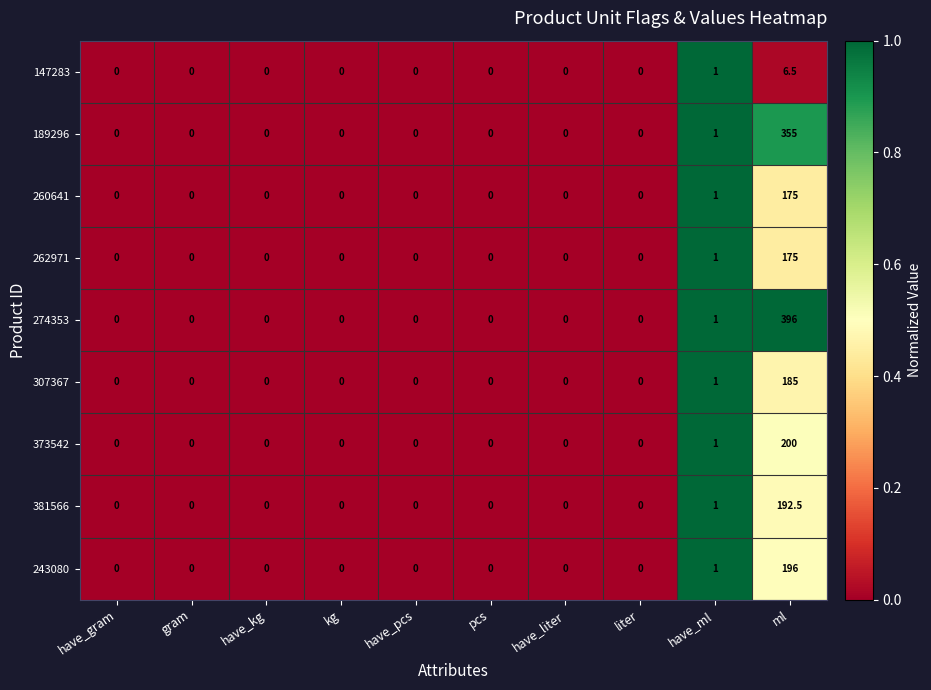

True or false: 262971 has a value of 0.0 at have_gram.

True